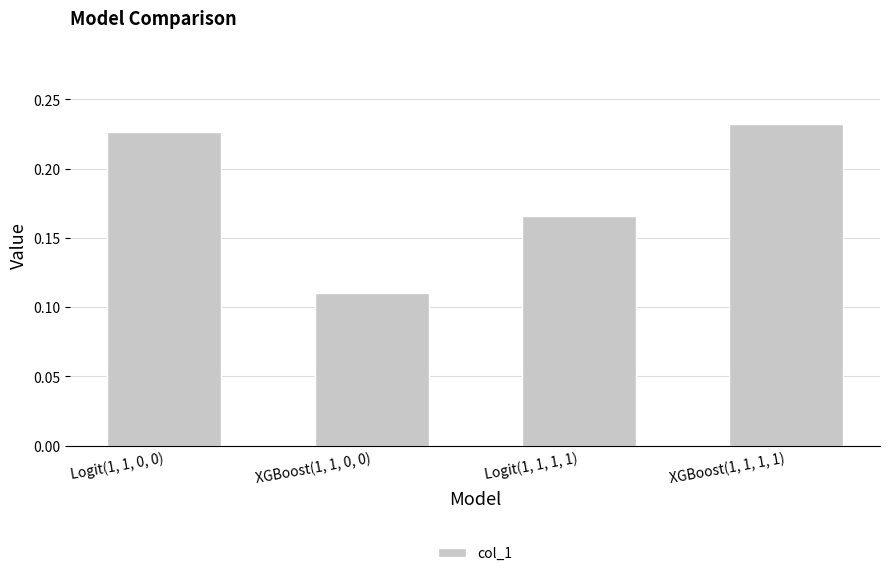

The value at Logit(1, 1, 1, 1) is 0.1. True or false?

False